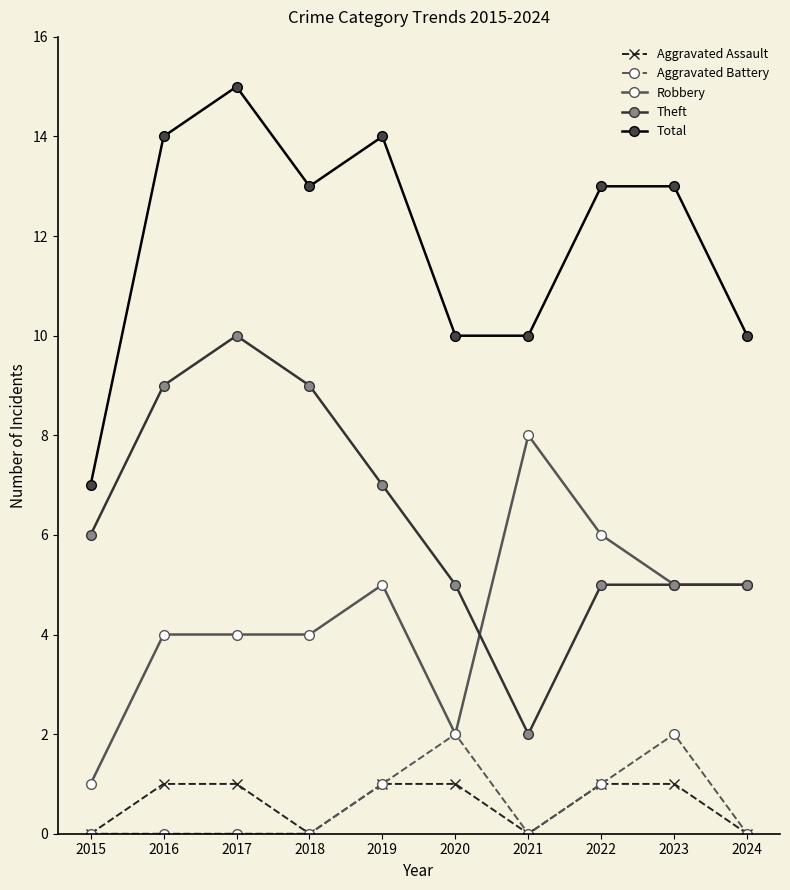

Is it true that Total equals 5 at 2024?

False